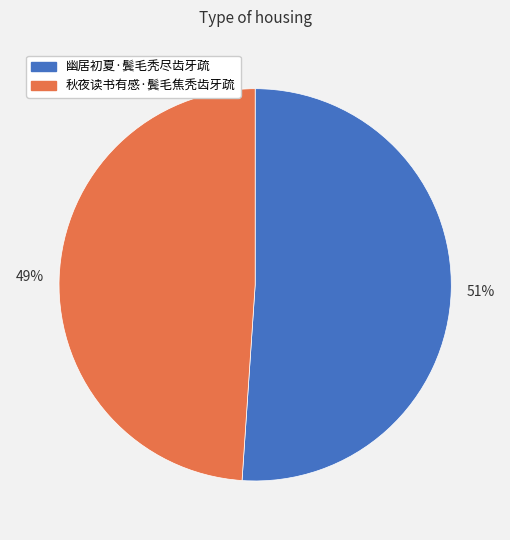

Which category has the smallest portion of the pie?

秋夜读书有感·鬓毛焦秃齿牙疏